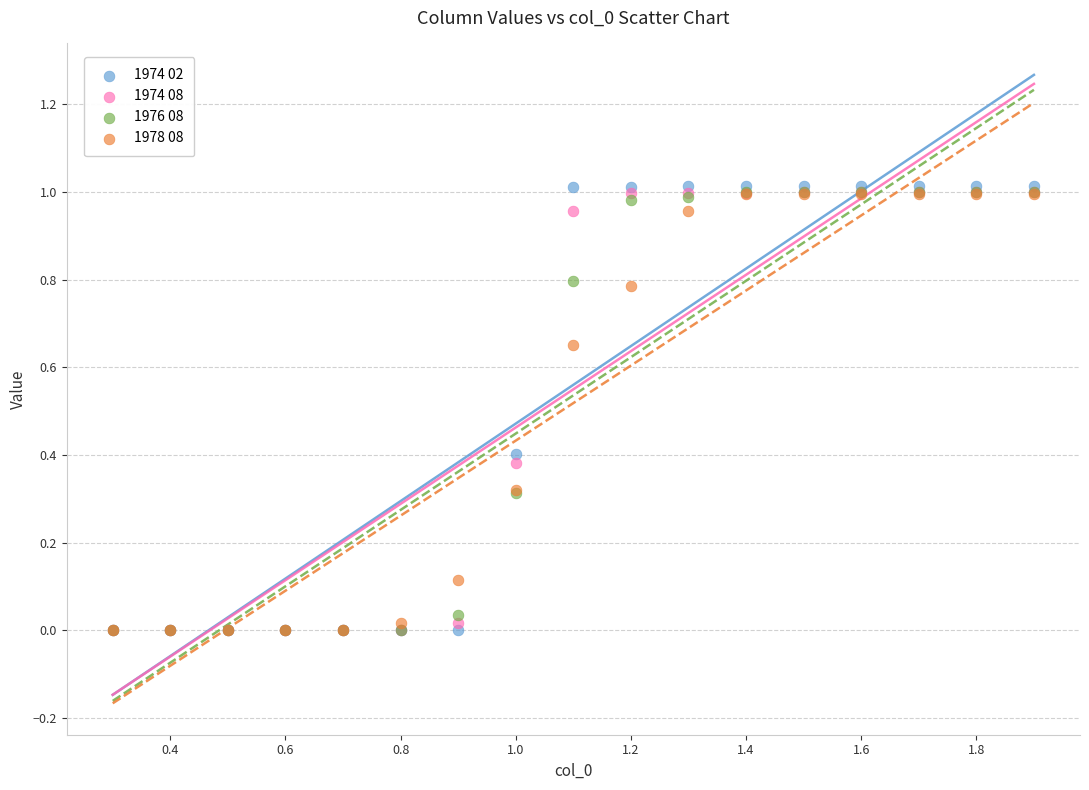

Which series contains the highest Y value?

1974 02